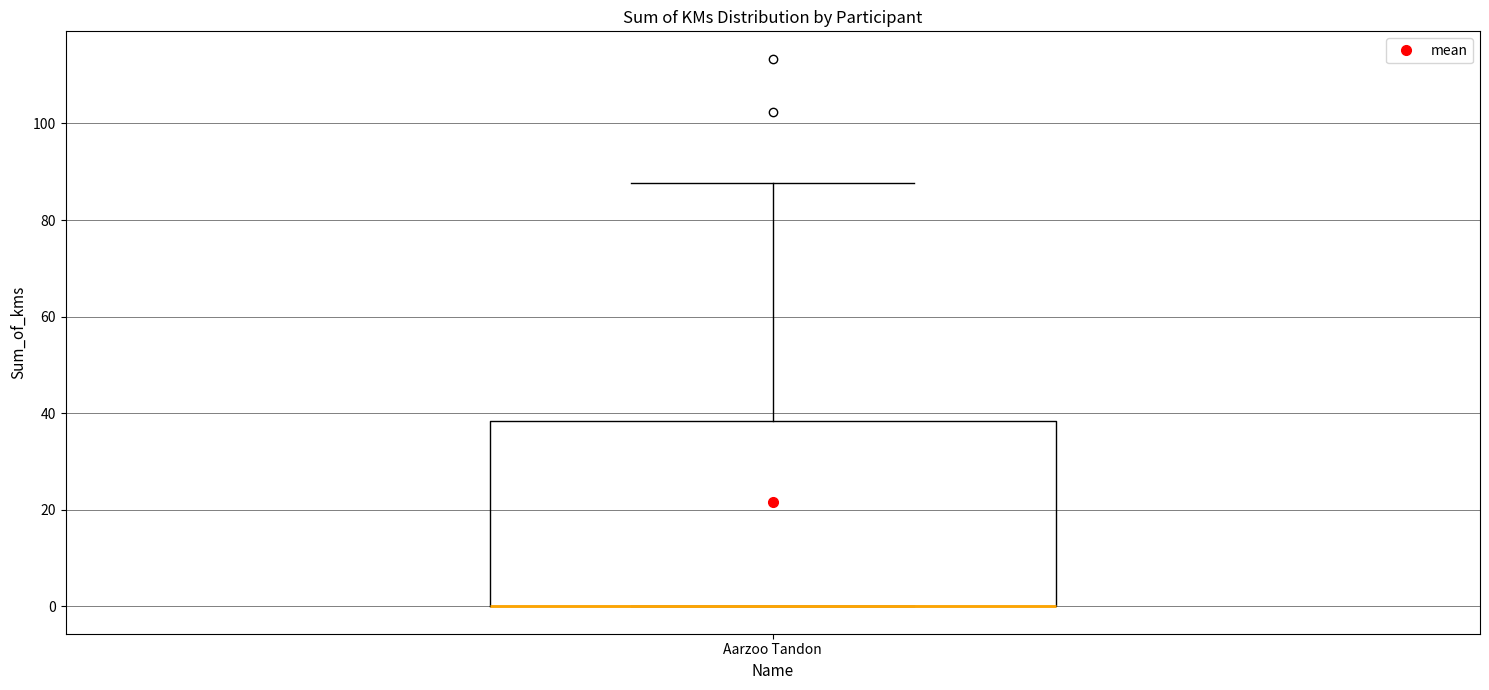

Transcribe this box plot: give where the median line is, the range the box spans, and where the two whiskers end, as read against the y-axis. The values are not printed on the chart, so give them approximately, as read against the axis.

median 0 (drawn on the box's lower edge), box 0 to 38, whiskers 0 to 88